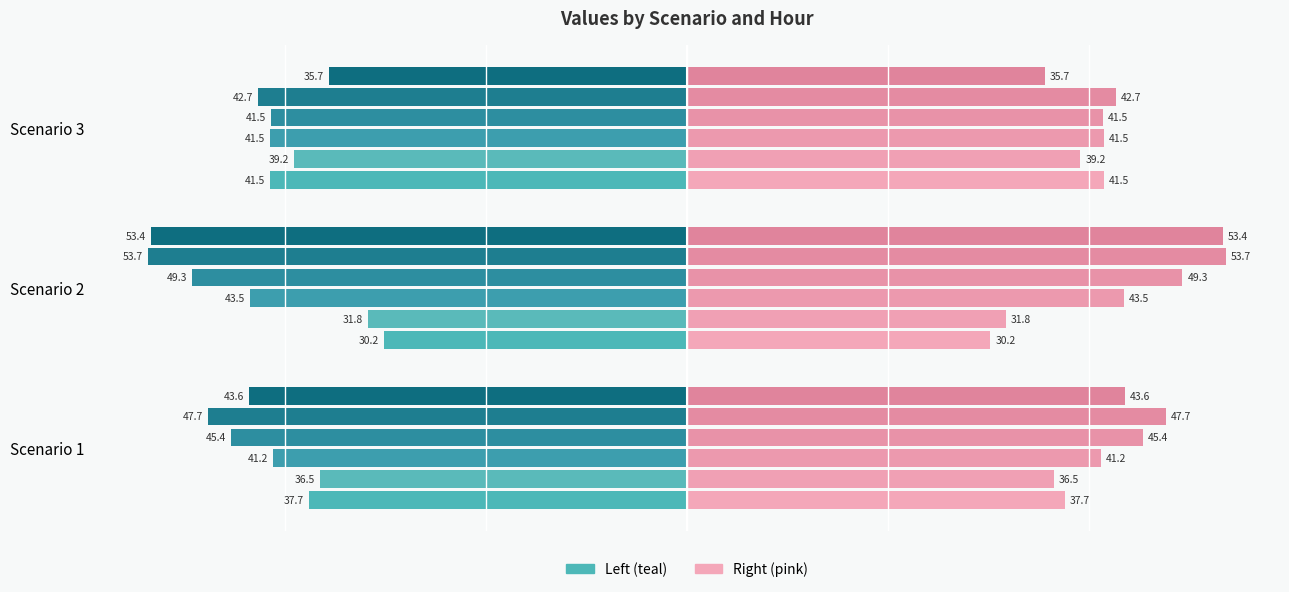

The value of Hour 2 at Scenario 2 is -16.1. True or false?

False